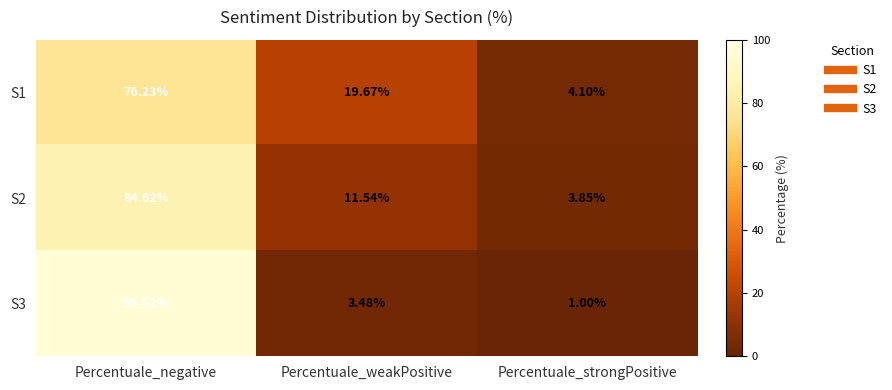

List the labels in order of S3 value, largest first.

Percentuale_negative, Percentuale_weakPositive, Percentuale_strongPositive